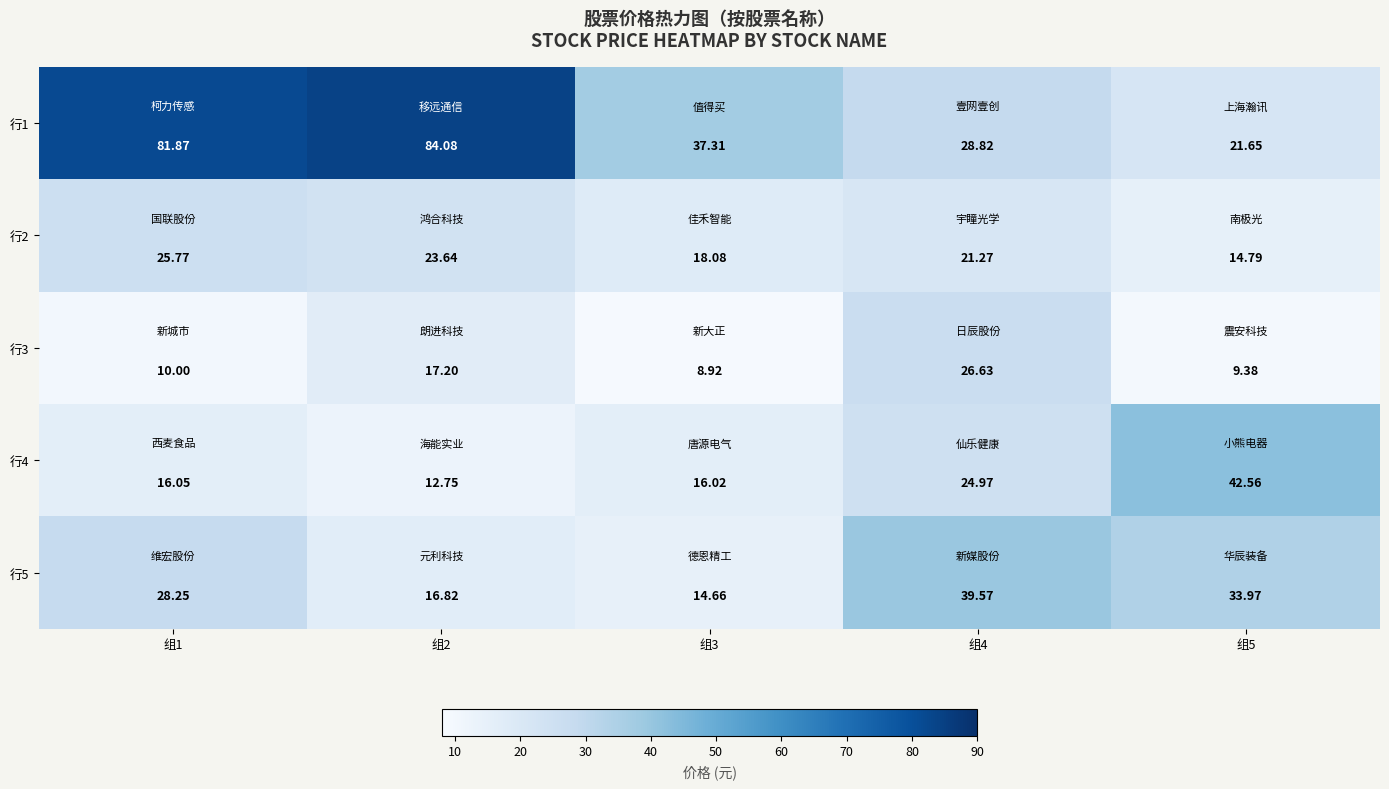

Is the value of 行2 at 组1 greater than the value of 行5 at 组4?

No